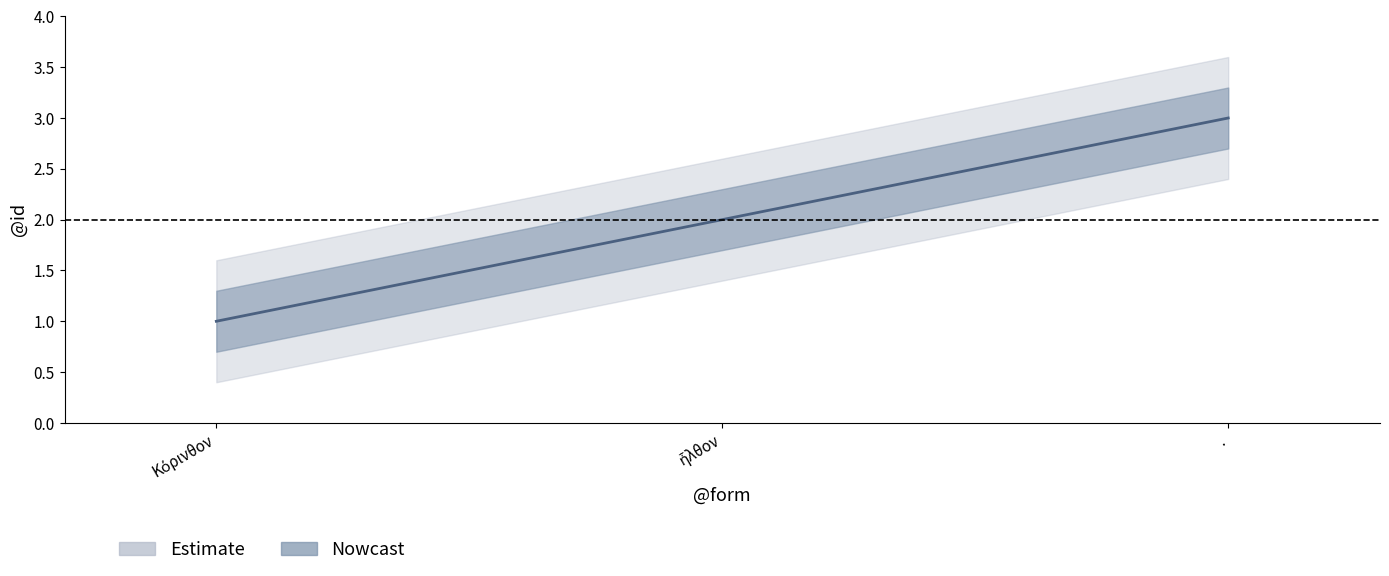

Does the chart display data point markers on the line(s)?

No